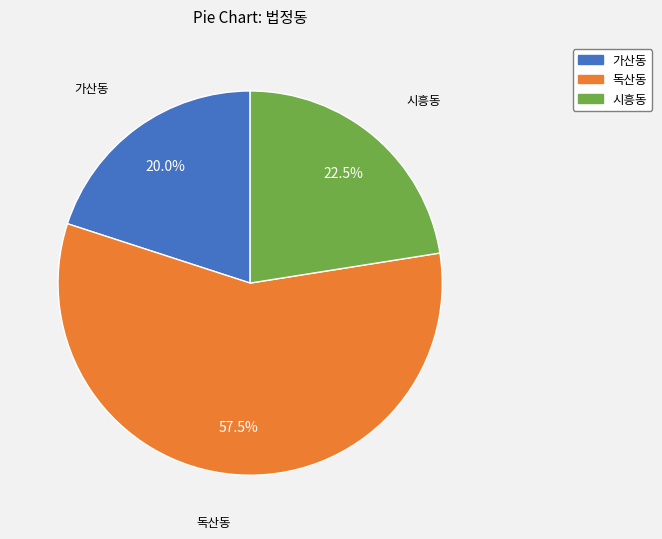

How many slices are in this pie chart?

3